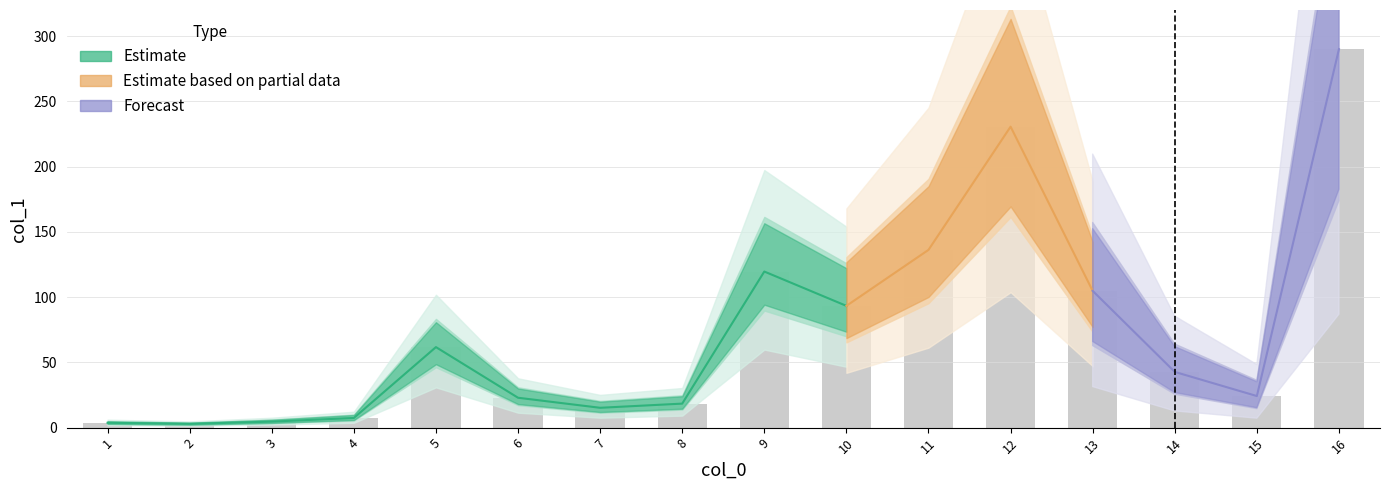

What is the difference between the maximum and second lowest values?

286.3